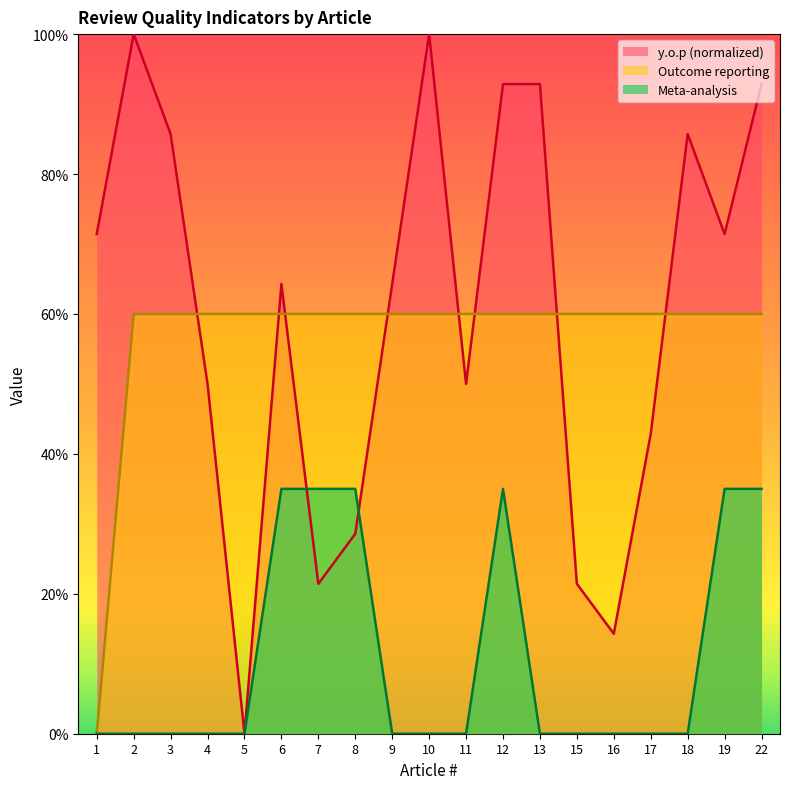

Is the value of Outcome reporting at 7 greater than the value of Meta-analysis at 10?

Yes